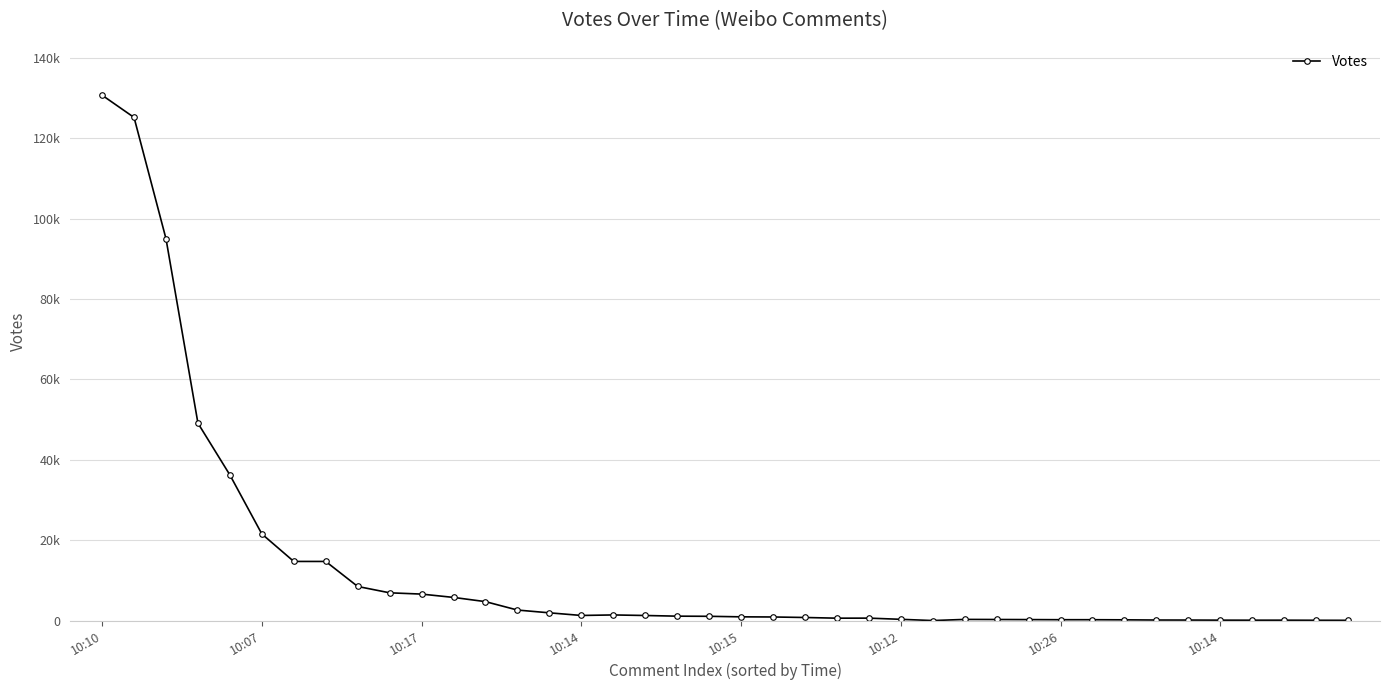

What is the difference between the maximum and minimum values?

130727